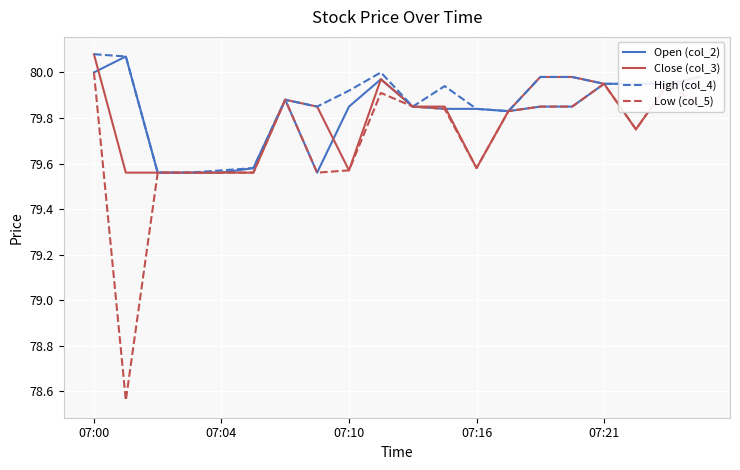

List the series in order of their overall mean, lowest first.

Low (col_5), Close (col_3), Open (col_2), High (col_4)